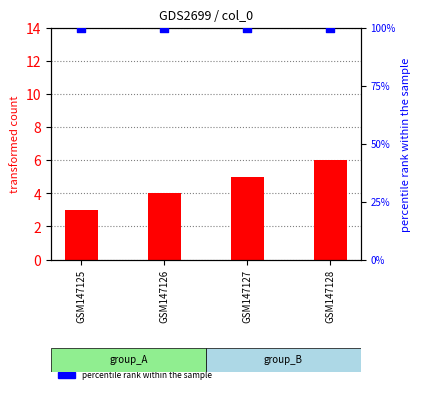

At which category is the sum across all series the highest?

GSM147128